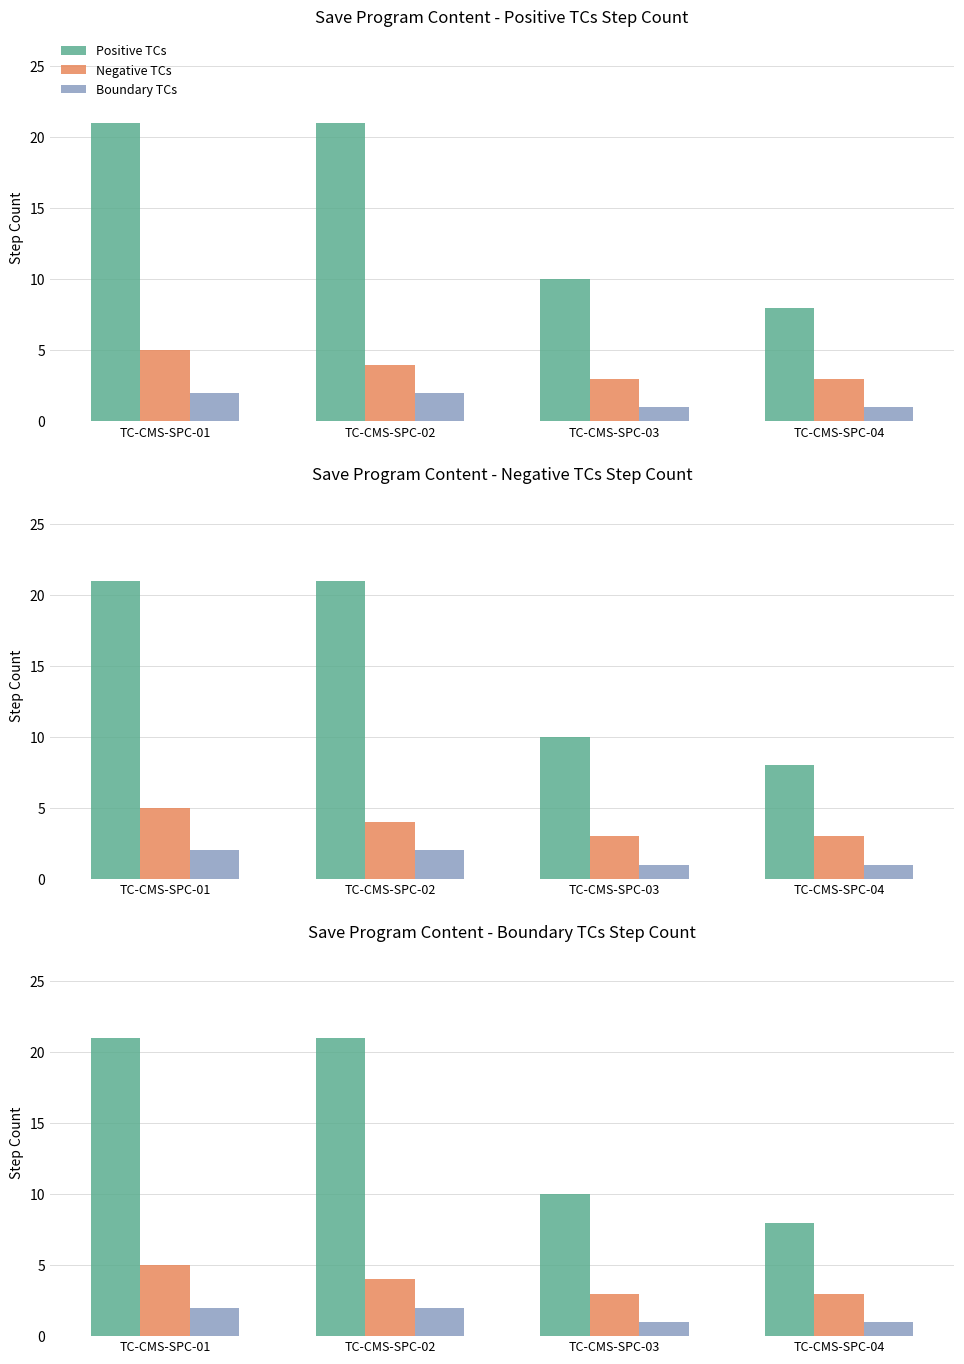

What is the approximate value of Boundary TCs at TC-CMS-SPC-02?

2